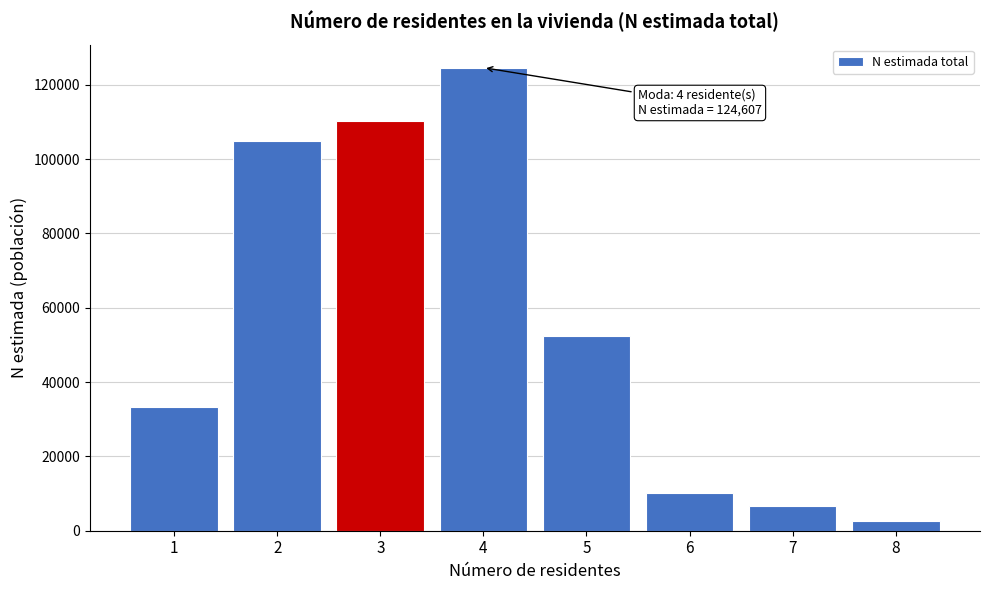

Reading left to right, what are all the values shown in this chart?

33381	104988	110183	124607	52333	10141	6583	2739